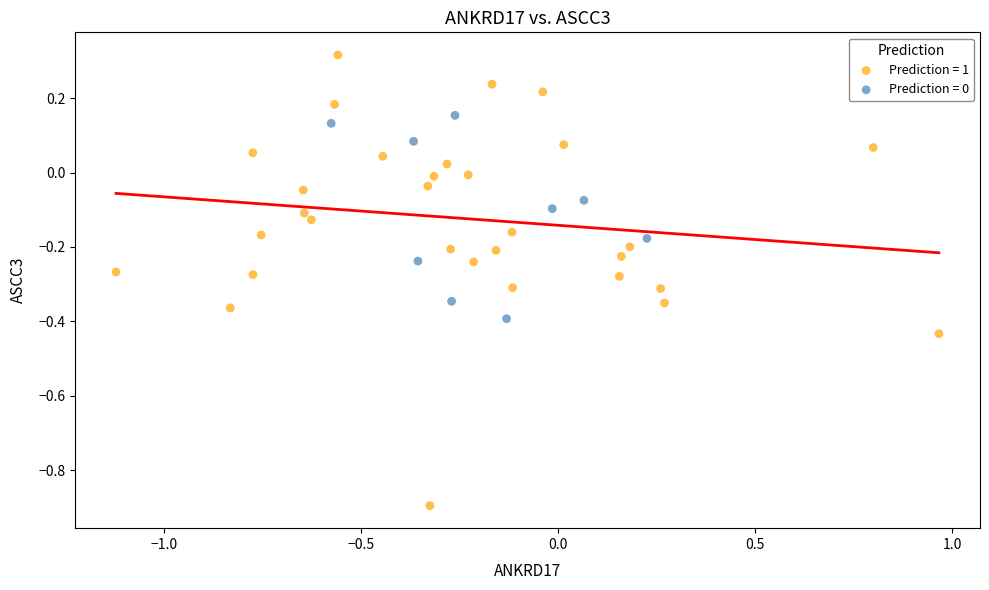

Which series contains the lowest Y value?

Prediction = 1